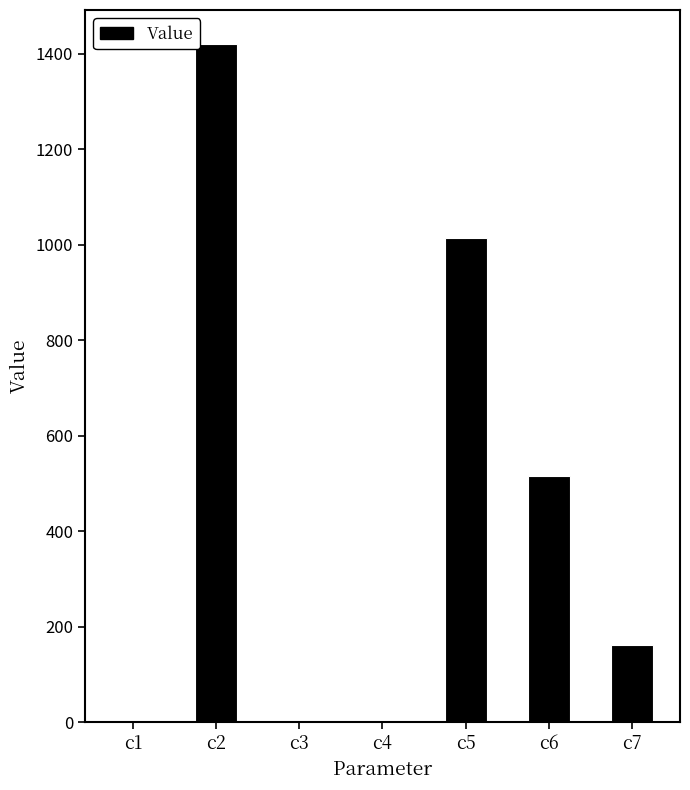

At which category does the chart reach its peak across all series?

c2